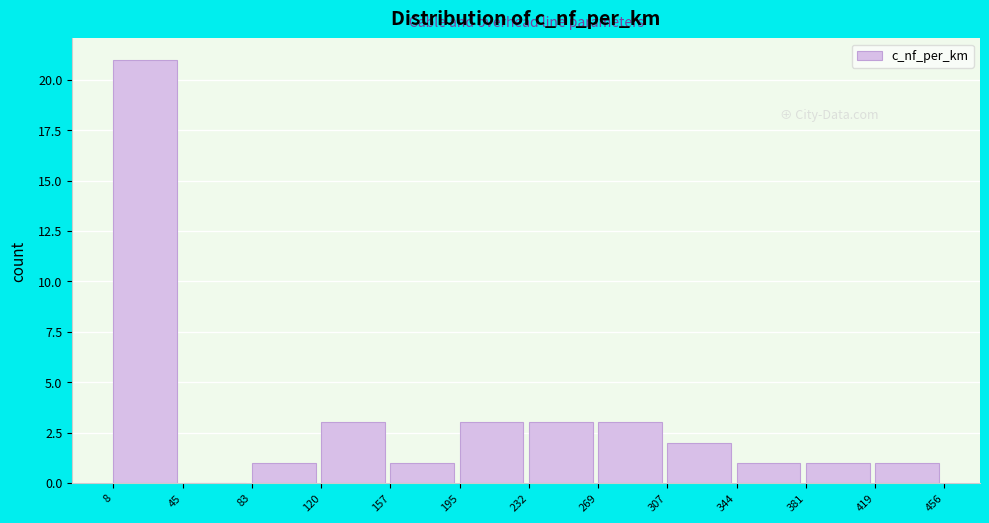

What is the height of the bar covering 419 to 456 on the x-axis? The values are not printed on the chart, so give them approximately, as read against the axis.

1